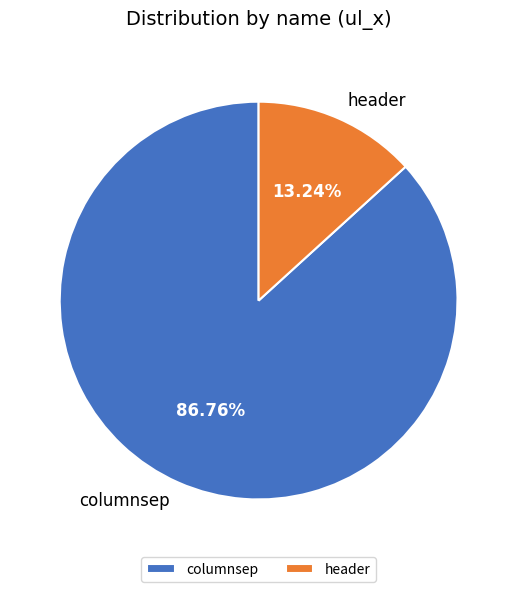

How many slices are in this pie chart?

2